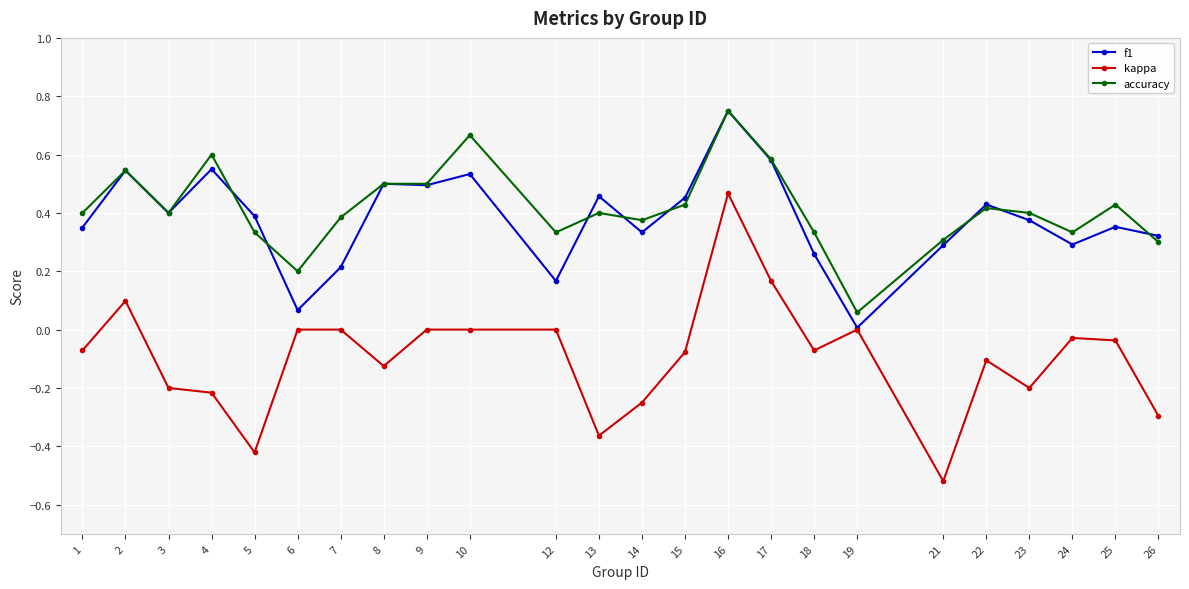

At how many categories does at least one series exceed 0?

24